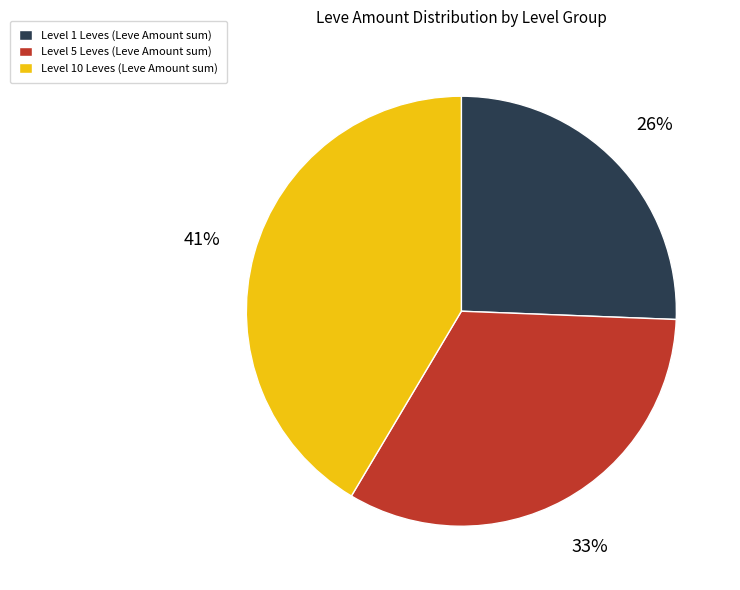

To the nearest percent, what is the average slice percentage?

33%